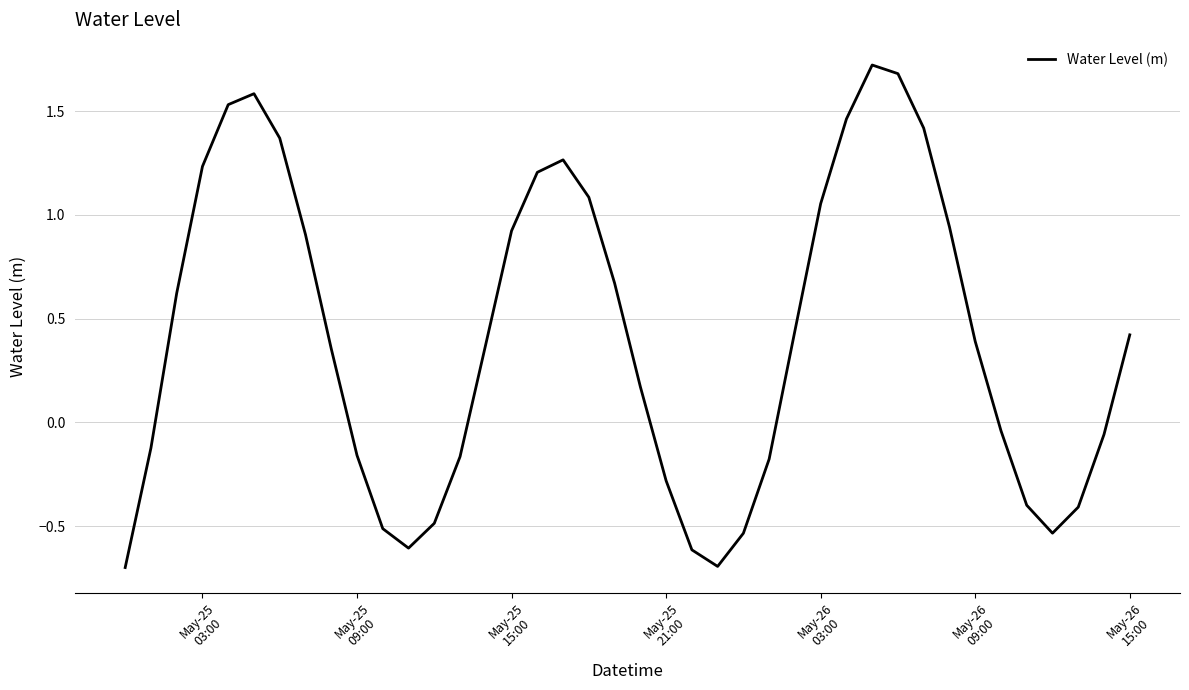

How many lines are shown in the chart?

1